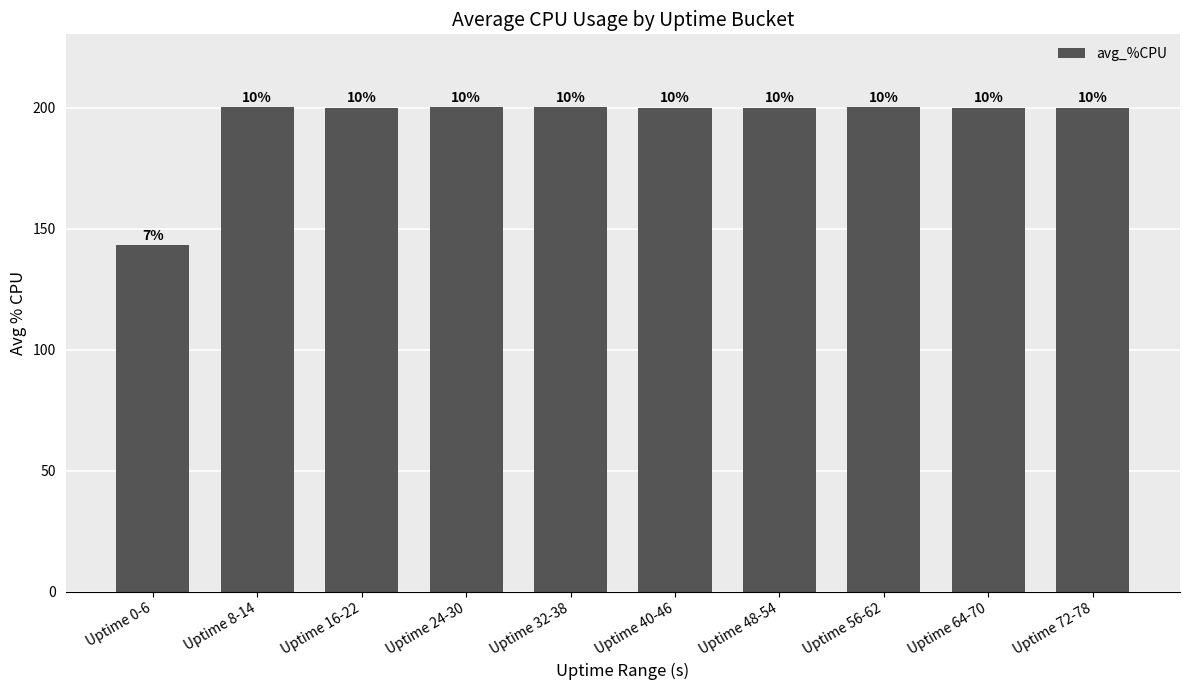

What is the ratio of the value at Uptime 24-30 to the value at Uptime 8-14?

1.0